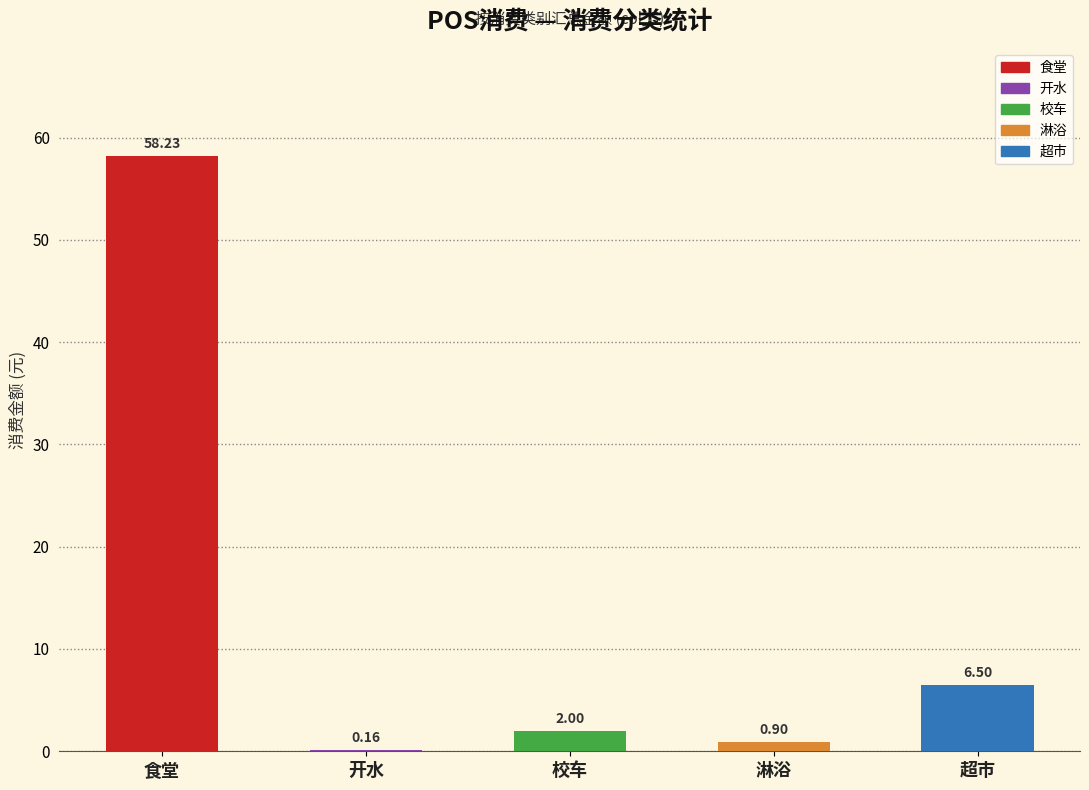

What is the sum of all values?

67.8